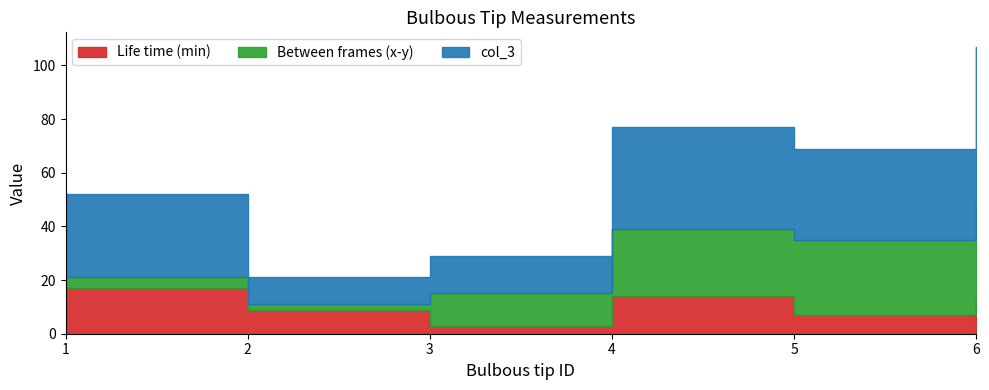

At which label does col_3 reach its peak?

6